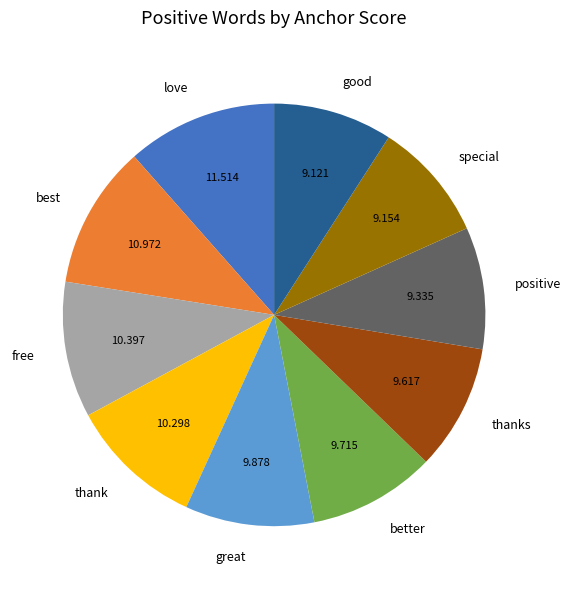

Is it true that positive is 9% of the pie?

True